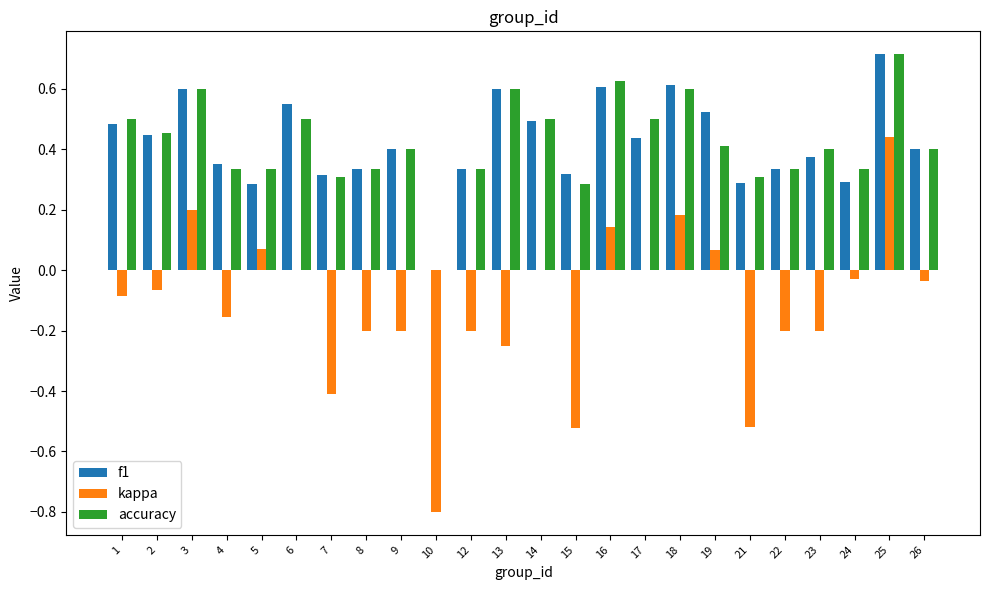

Are the bars horizontal?

No